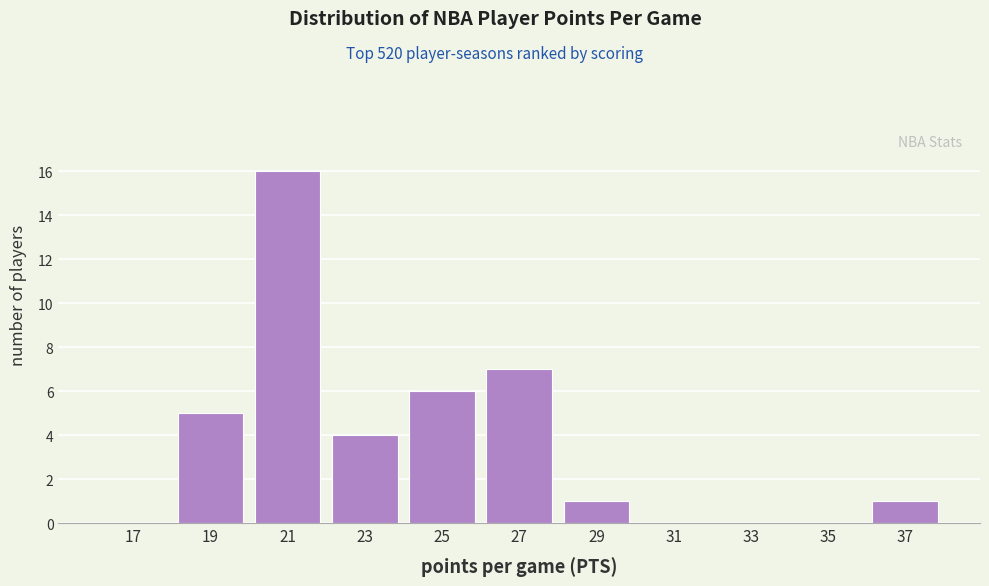

How tall is the bar that spans 24 to 26 on the x-axis? The values are not printed on the chart, so give them approximately, as read against the axis.

6